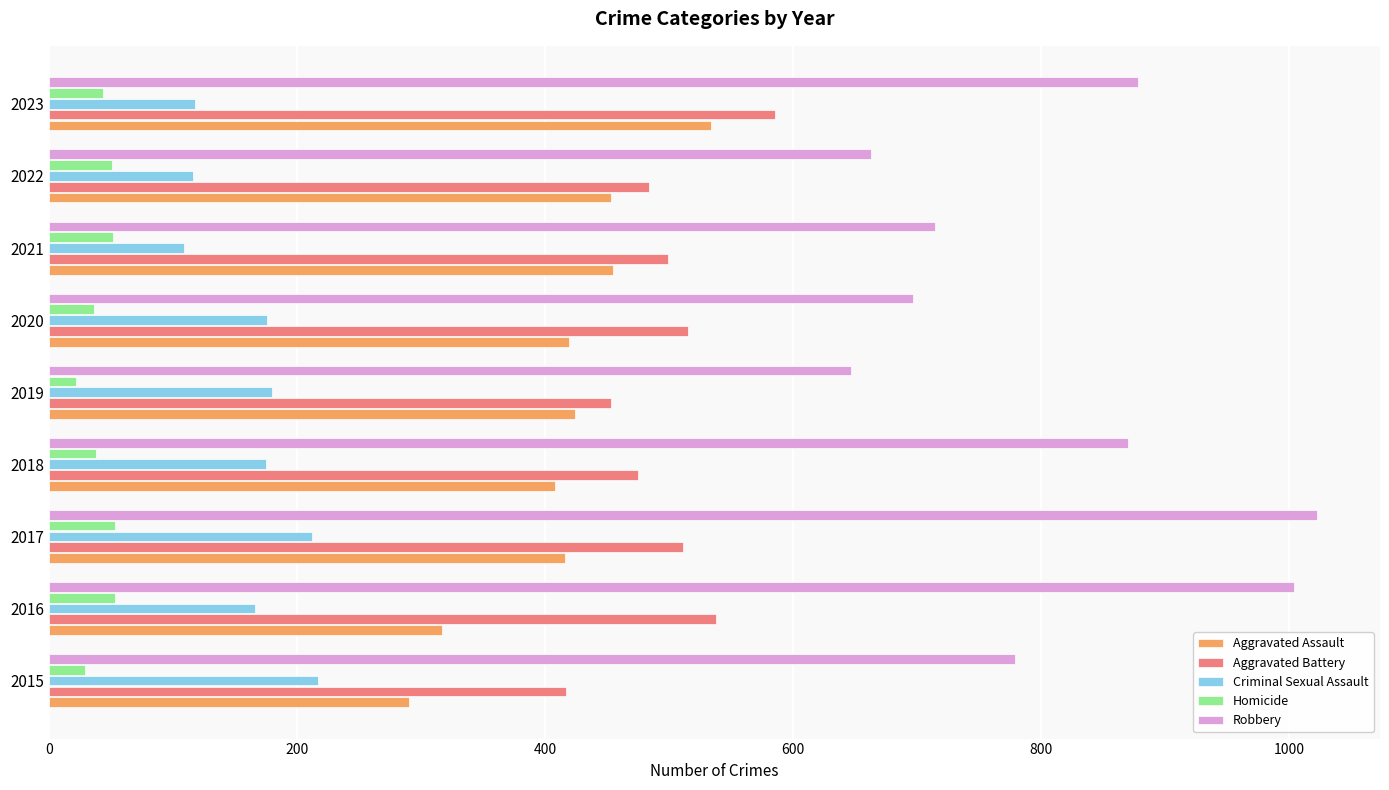

What is the sum of all Aggravated Battery values?

4477